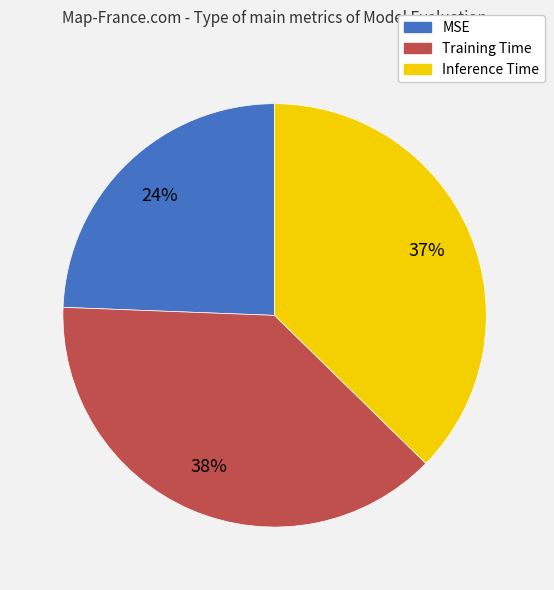

Does Inference Time account for over 50% of the chart?

No